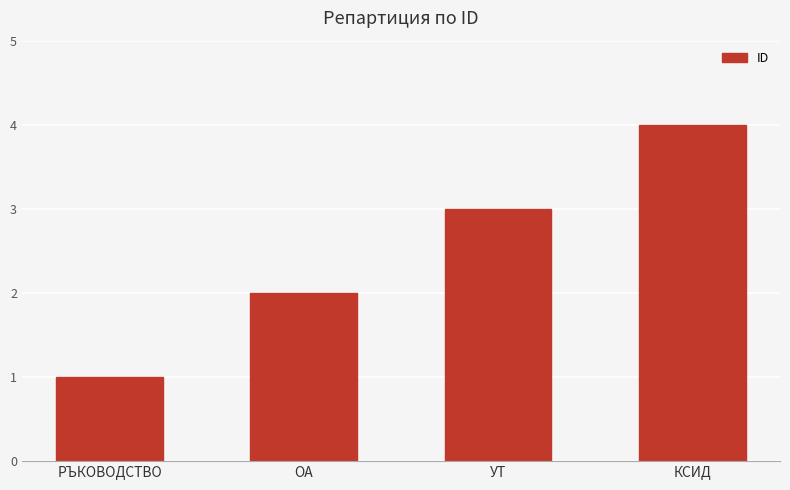

Are the bars horizontal?

No